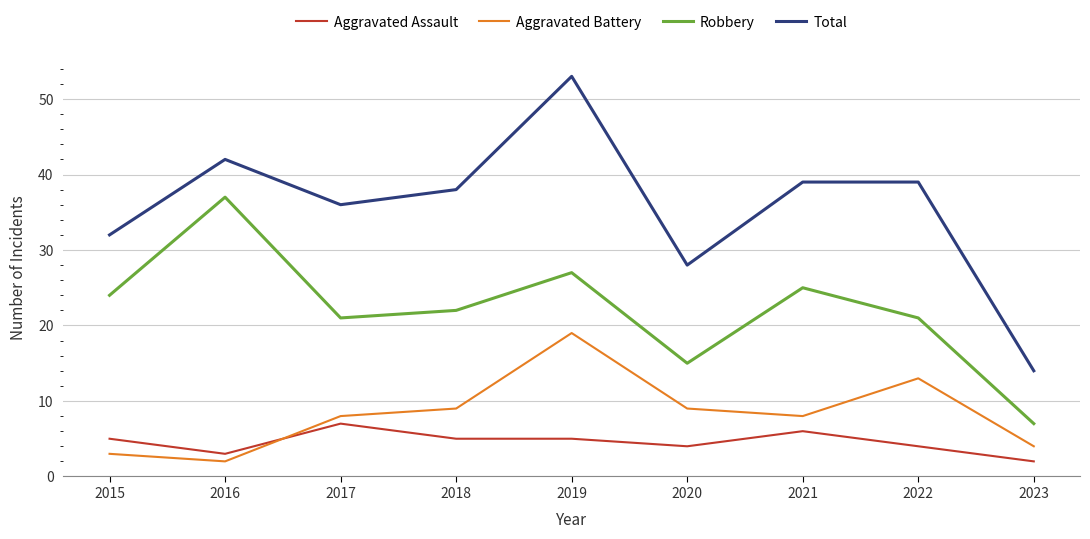

True or false: Total and Aggravated Battery intersect in this chart.

False